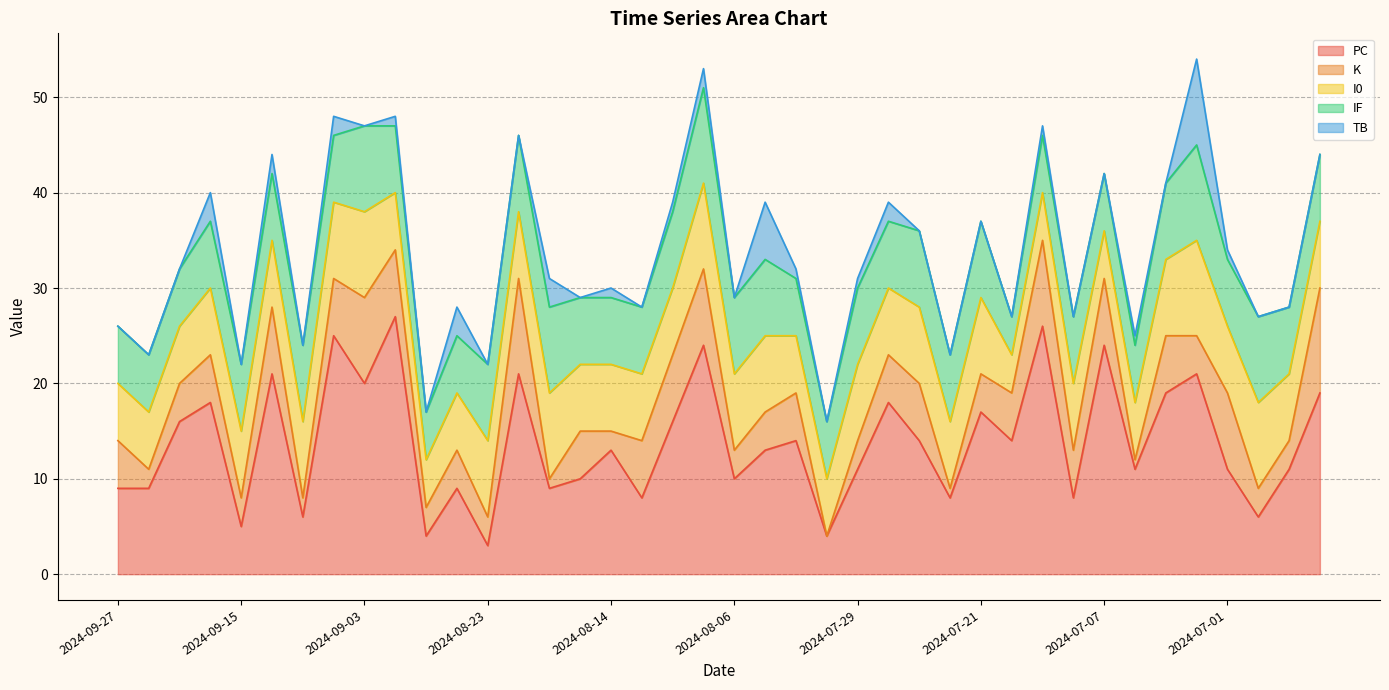

Reading left to right, extract all data points from this chart.

PC: 2024-09-27=9	2024-09-25=9	2024-09-20=16	2024-09-19=18	2024-09-15=5	2024-09-14=21	2024-09-12=6	2024-09-07=25	2024-09-03=20	2024-08-31=27	2024-08-30=4	2024-08-24=9	2024-08-23=3	2024-08-22=21	2024-08-20=9	2024-08-16=10	2024-08-14=13	2024-08-13=8	2024-08-11=16	2024-08-08=24	2024-08-06=10	2024-08-04=13	2024-08-02=14	2024-07-31=4	2024-07-29=11	2024-07-28=18	2024-07-26=14	2024-07-23=8	2024-07-21=17	2024-07-20=14	2024-07-12=26	2024-07-11=8	2024-07-07=24	2024-07-05=11	2024-07-03=19	2024-07-02=21	2024-07-01=11	2024-06-24=6	2024-06-23=11	2024-06-21=19
K: 2024-09-27=5	2024-09-25=2	2024-09-20=4	2024-09-19=5	2024-09-15=3	2024-09-14=7	2024-09-12=2	2024-09-07=6	2024-09-03=9	2024-08-31=7	2024-08-30=3	2024-08-24=4	2024-08-23=3	2024-08-22=10	2024-08-20=1	2024-08-16=5	2024-08-14=2	2024-08-13=6	2024-08-11=7	2024-08-08=8	2024-08-06=3	2024-08-04=4	2024-08-02=5	2024-07-31=0	2024-07-29=3	2024-07-28=5	2024-07-26=6	2024-07-23=1	2024-07-21=4	2024-07-20=5	2024-07-12=9	2024-07-11=5	2024-07-07=7	2024-07-05=1	2024-07-03=6	2024-07-02=4	2024-07-01=8	2024-06-24=3	2024-06-23=3	2024-06-21=11
I0: 2024-09-27=6	2024-09-25=6	2024-09-20=6	2024-09-19=7	2024-09-15=7	2024-09-14=7	2024-09-12=8	2024-09-07=8	2024-09-03=9	2024-08-31=6	2024-08-30=5	2024-08-24=6	2024-08-23=8	2024-08-22=7	2024-08-20=9	2024-08-16=7	2024-08-14=7	2024-08-13=7	2024-08-11=7	2024-08-08=9	2024-08-06=8	2024-08-04=8	2024-08-02=6	2024-07-31=6	2024-07-29=8	2024-07-28=7	2024-07-26=8	2024-07-23=7	2024-07-21=8	2024-07-20=4	2024-07-12=5	2024-07-11=7	2024-07-07=5	2024-07-05=6	2024-07-03=8	2024-07-02=10	2024-07-01=7	2024-06-24=9	2024-06-23=7	2024-06-21=7
IF: 2024-09-27=6	2024-09-25=6	2024-09-20=6	2024-09-19=7	2024-09-15=7	2024-09-14=7	2024-09-12=8	2024-09-07=7	2024-09-03=9	2024-08-31=7	2024-08-30=5	2024-08-24=6	2024-08-23=8	2024-08-22=8	2024-08-20=9	2024-08-16=7	2024-08-14=7	2024-08-13=7	2024-08-11=8	2024-08-08=10	2024-08-06=8	2024-08-04=8	2024-08-02=6	2024-07-31=6	2024-07-29=8	2024-07-28=7	2024-07-26=8	2024-07-23=7	2024-07-21=8	2024-07-20=4	2024-07-12=6	2024-07-11=7	2024-07-07=6	2024-07-05=6	2024-07-03=8	2024-07-02=10	2024-07-01=7	2024-06-24=9	2024-06-23=7	2024-06-21=7
TB: 2024-09-27=0	2024-09-25=0	2024-09-20=0	2024-09-19=3	2024-09-15=0	2024-09-14=2	2024-09-12=0	2024-09-07=2	2024-09-03=0	2024-08-31=1	2024-08-30=0	2024-08-24=3	2024-08-23=0	2024-08-22=0	2024-08-20=3	2024-08-16=0	2024-08-14=1	2024-08-13=0	2024-08-11=1	2024-08-08=2	2024-08-06=0	2024-08-04=6	2024-08-02=1	2024-07-31=0	2024-07-29=1	2024-07-28=2	2024-07-26=0	2024-07-23=0	2024-07-21=0	2024-07-20=0	2024-07-12=1	2024-07-11=0	2024-07-07=0	2024-07-05=1	2024-07-03=0	2024-07-02=9	2024-07-01=1	2024-06-24=0	2024-06-23=0	2024-06-21=0